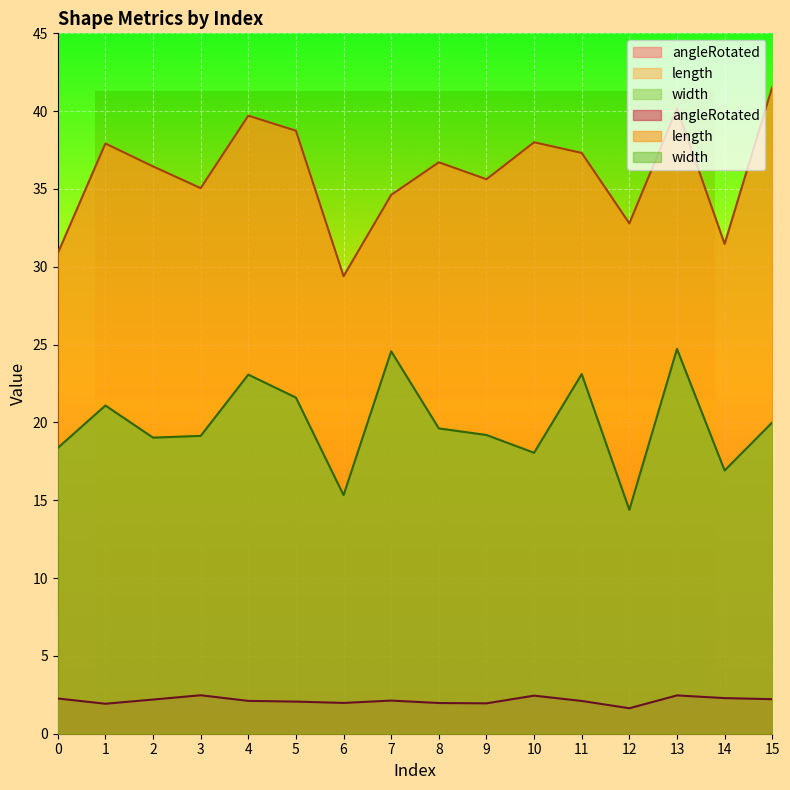

How many data points in width are less than 19?

5